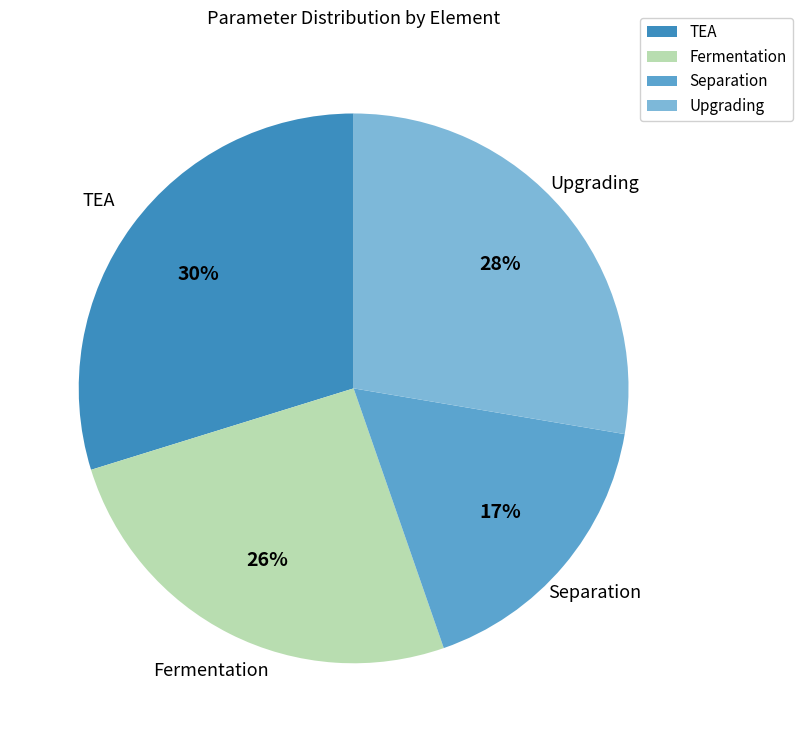

Do Fermentation and Upgrading together represent more than half of the pie?

Yes